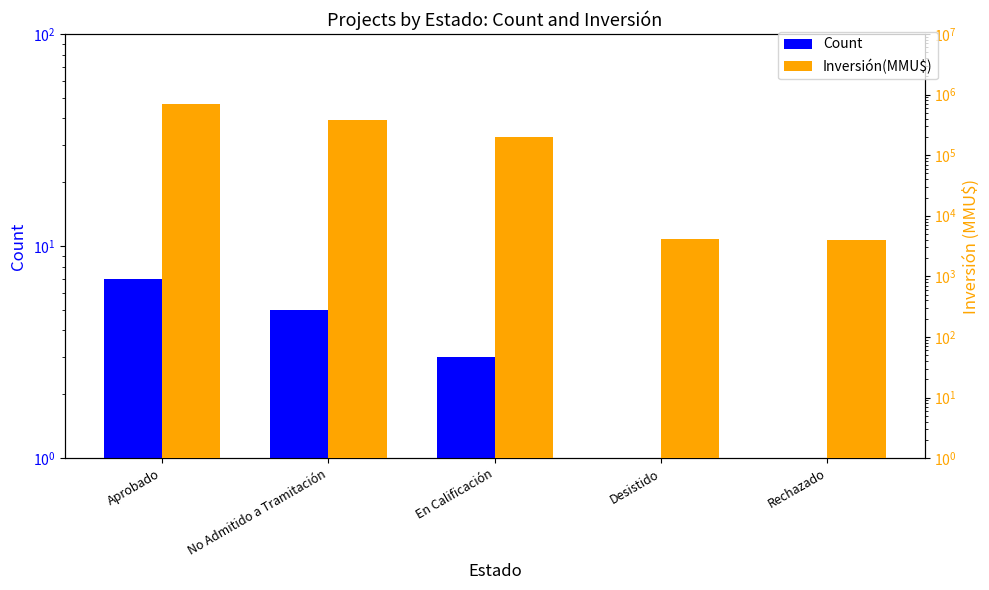

What is the value of the Count bar at the 3rd from the left?

3